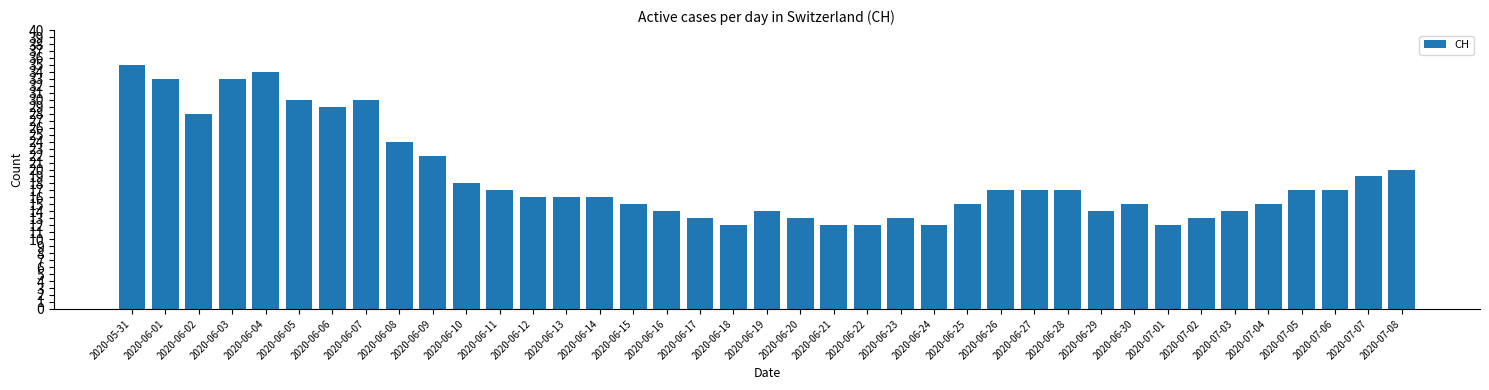

The chart shows a value of 17 at 2020-06-05. True or false?

False